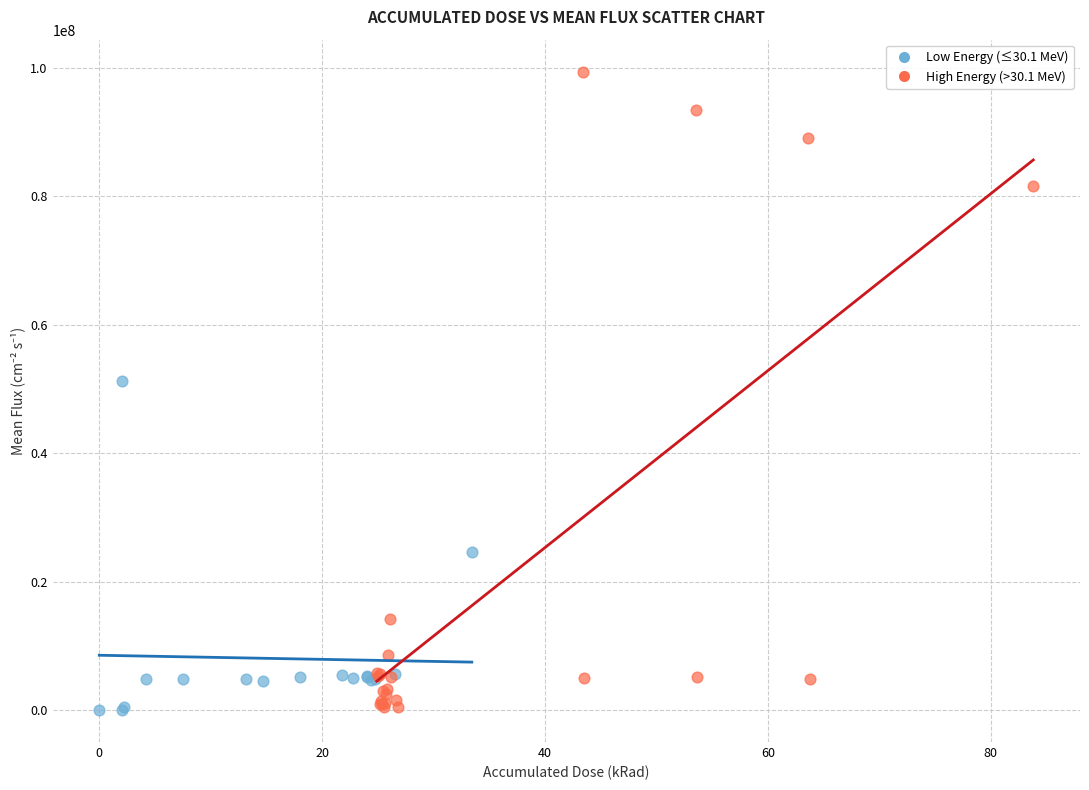

Which series has the largest Y range (max minus min)?

High Energy (>30.1 MeV)